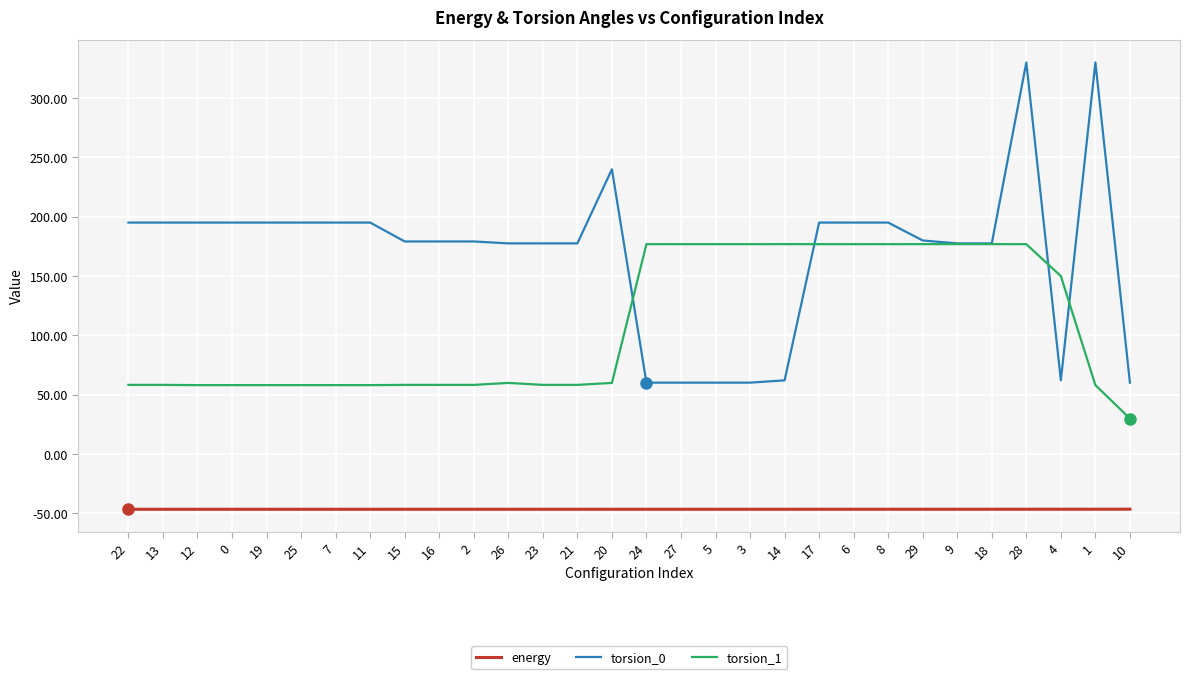

Between 14 and 8, which series saw the biggest shift?

torsion_0